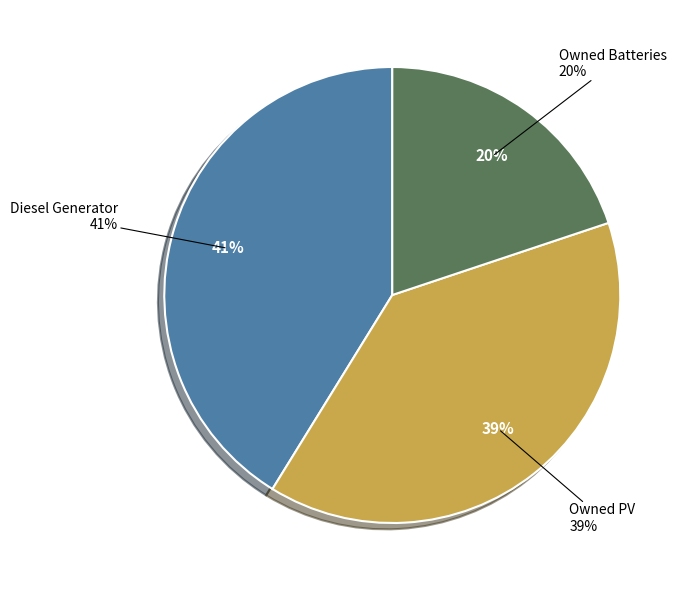

Which slice is the largest?

Diesel Generator